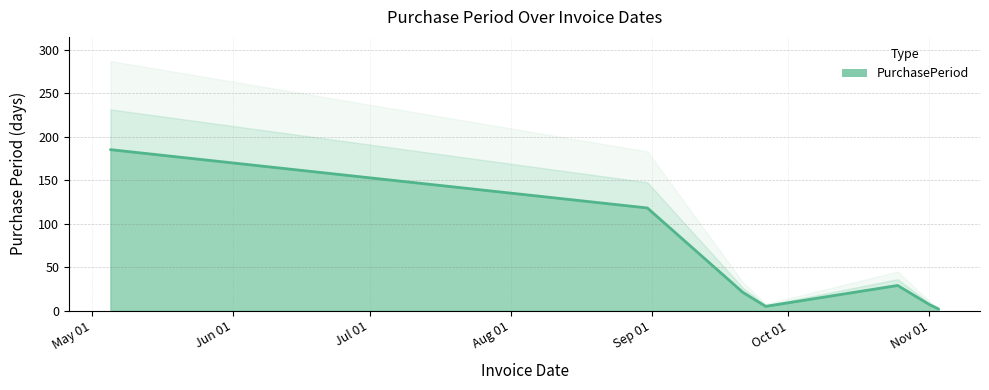

What is the average value?

52